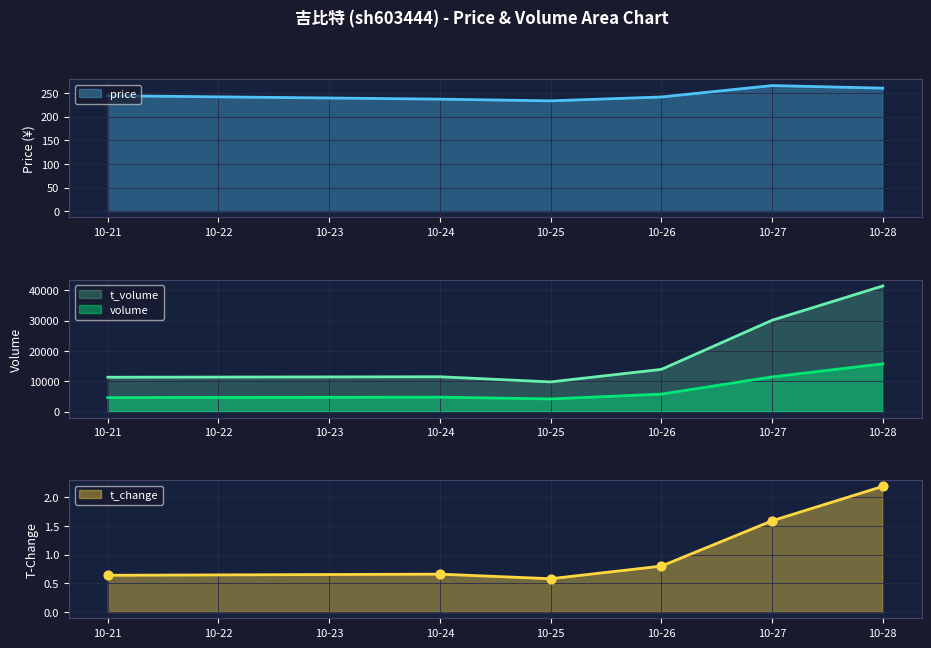

The value of t_volume at 10-21 is 11332. True or false?

True